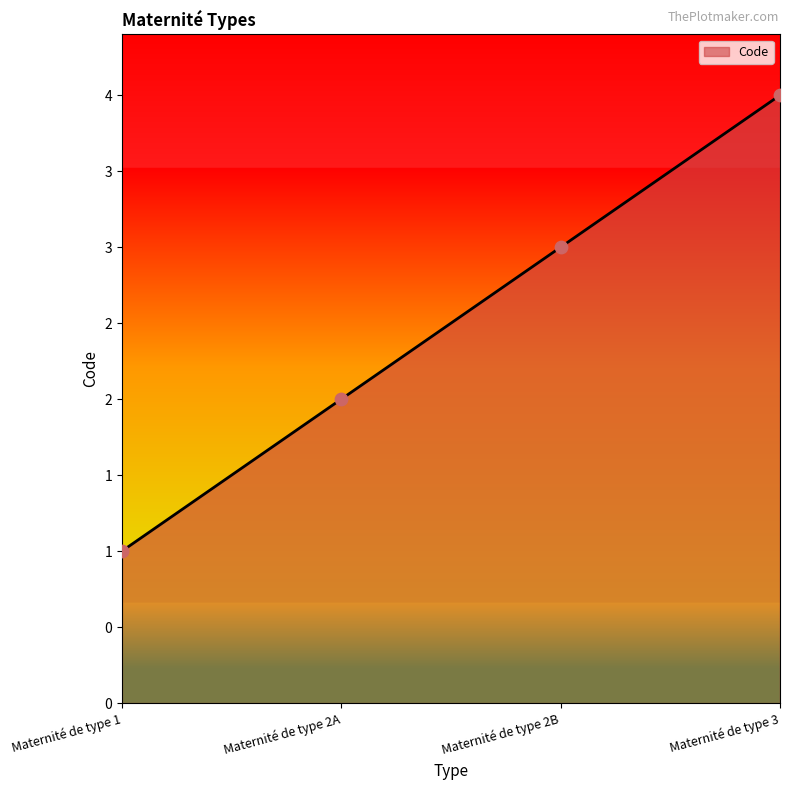

What is the ratio of the value at Maternité de type 2A to the value at Maternité de type 2B?

0.7